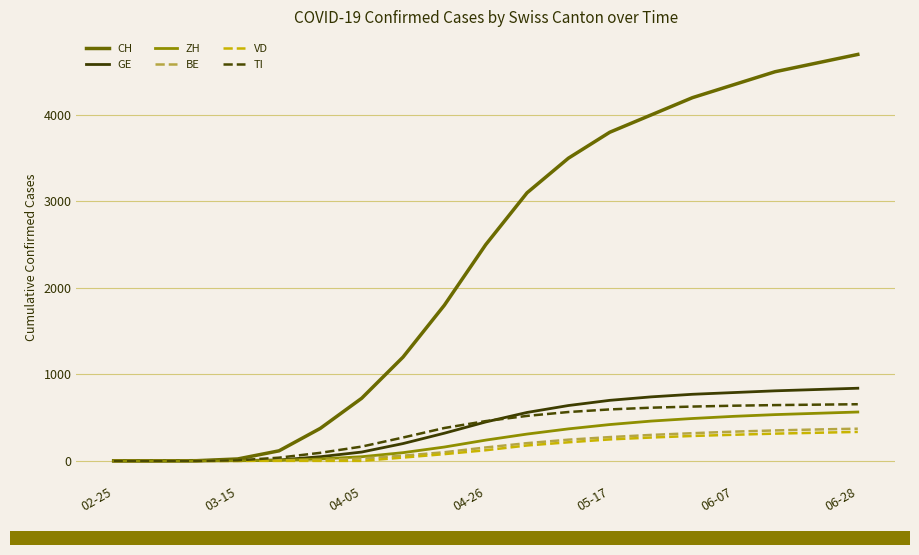

Which series has the largest total across all categories?

CH